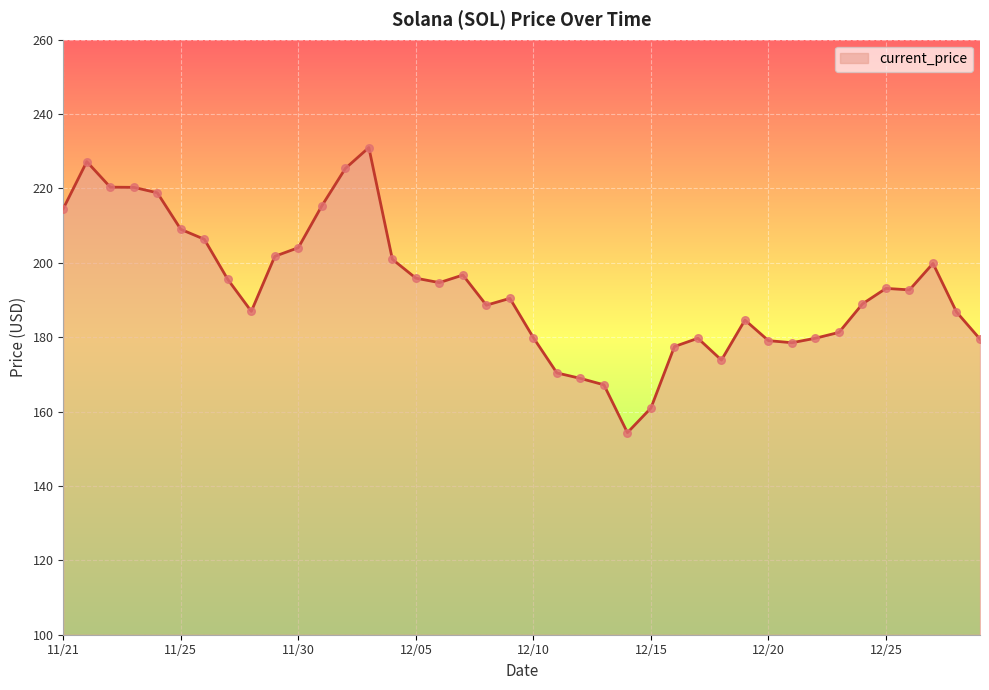

What is the greatest value displayed?

231.0